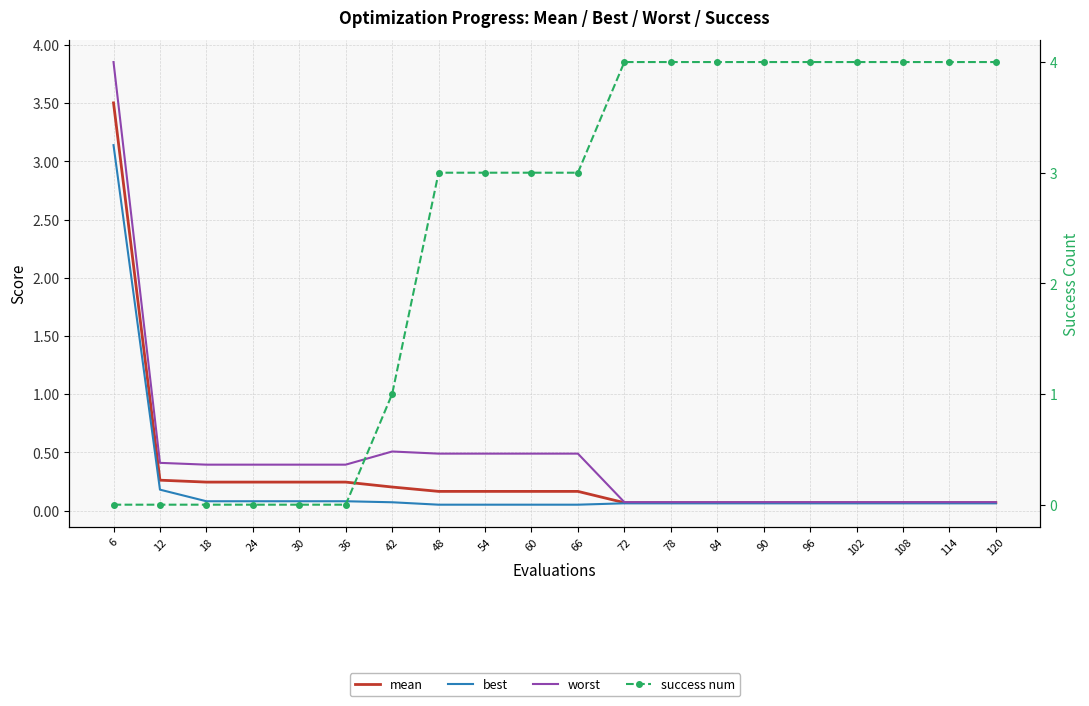

What is the approximate value of success num at 42?

1.0